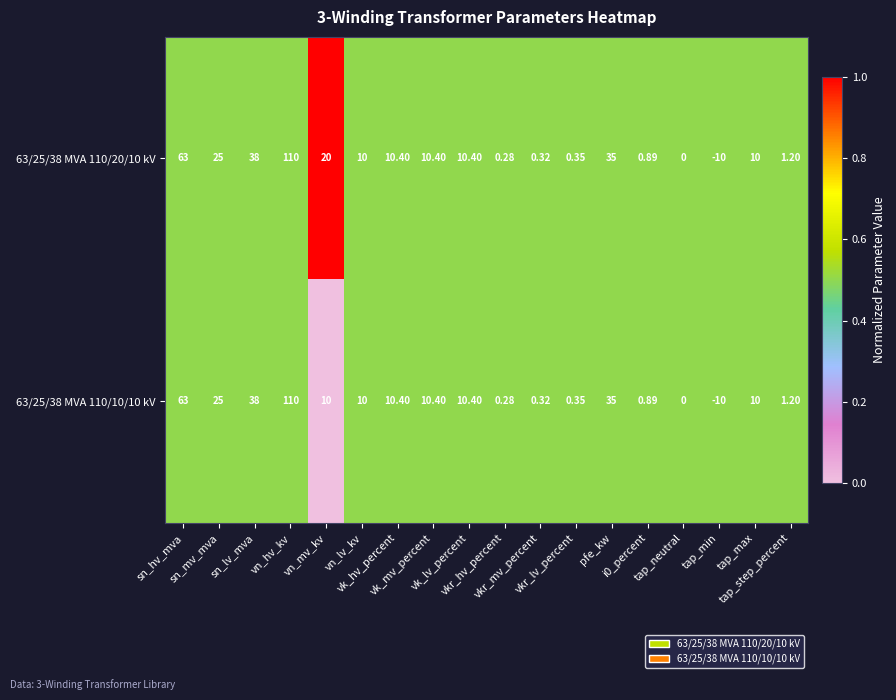

Which series has the largest total across all categories?

63/25/38 MVA 110/20/10 kV